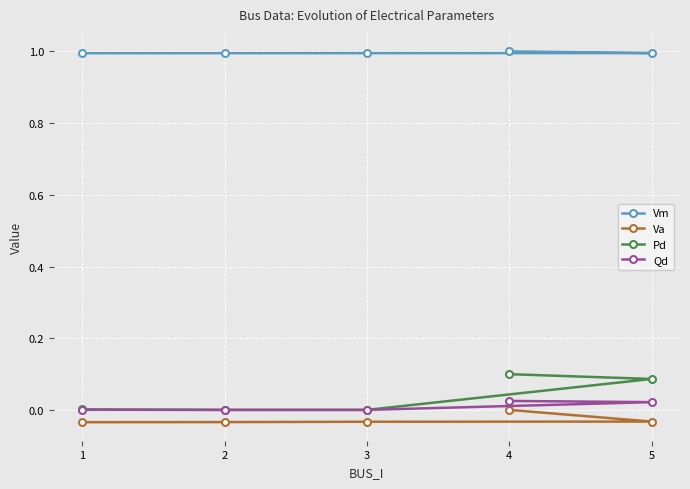

Read the Pd value at 4.

0.1